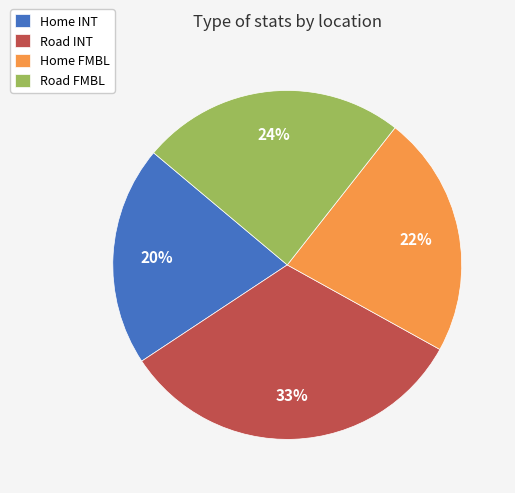

Count the number of slices in the pie.

4